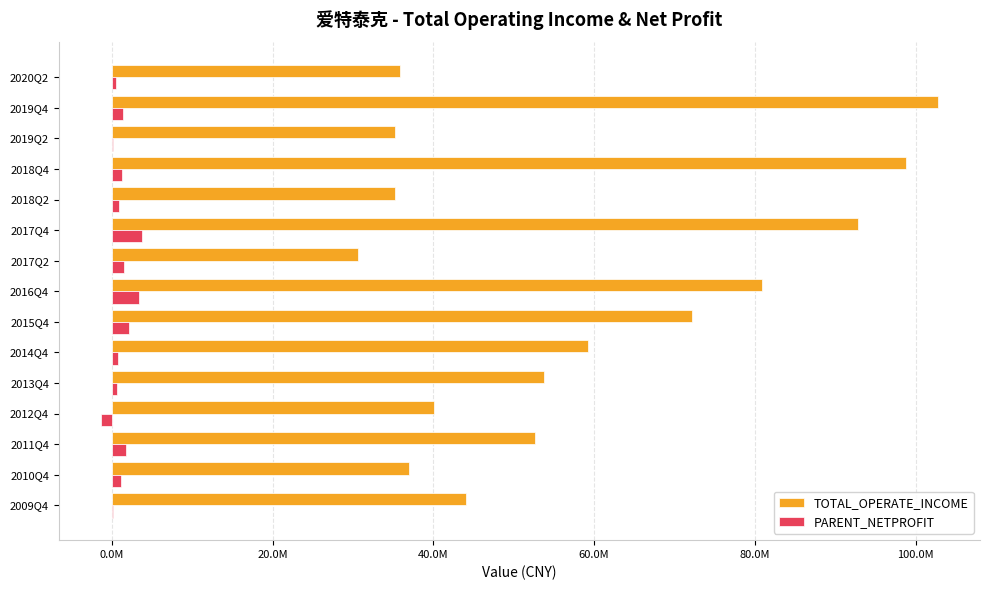

What is the value of the PARENT_NETPROFIT bar at the 7th from the left?

1521118.2